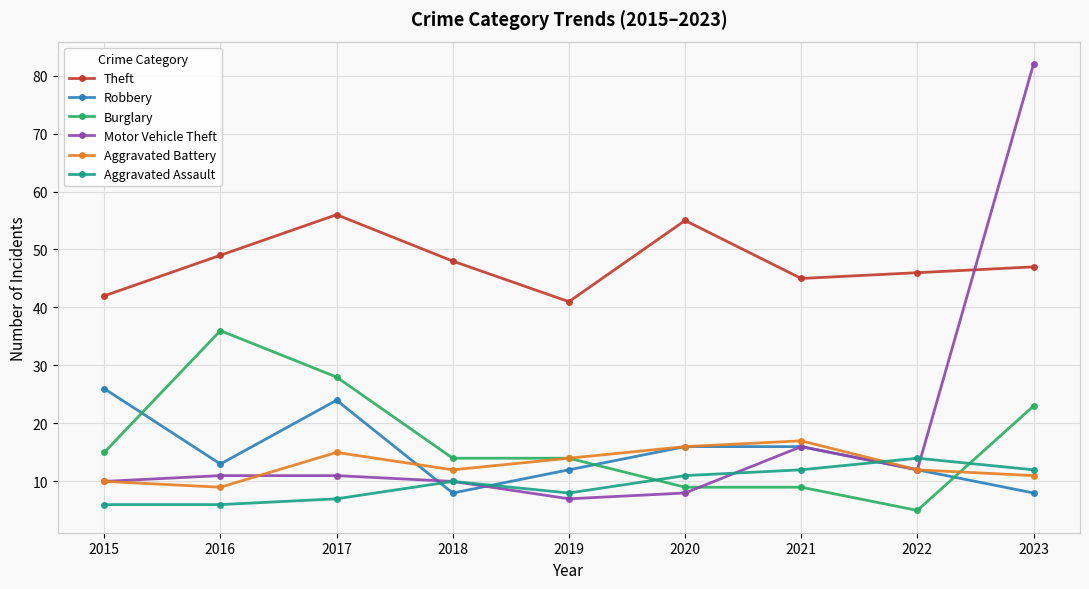

What is the value of the Motor Vehicle Theft point at the 2nd from the left?

11